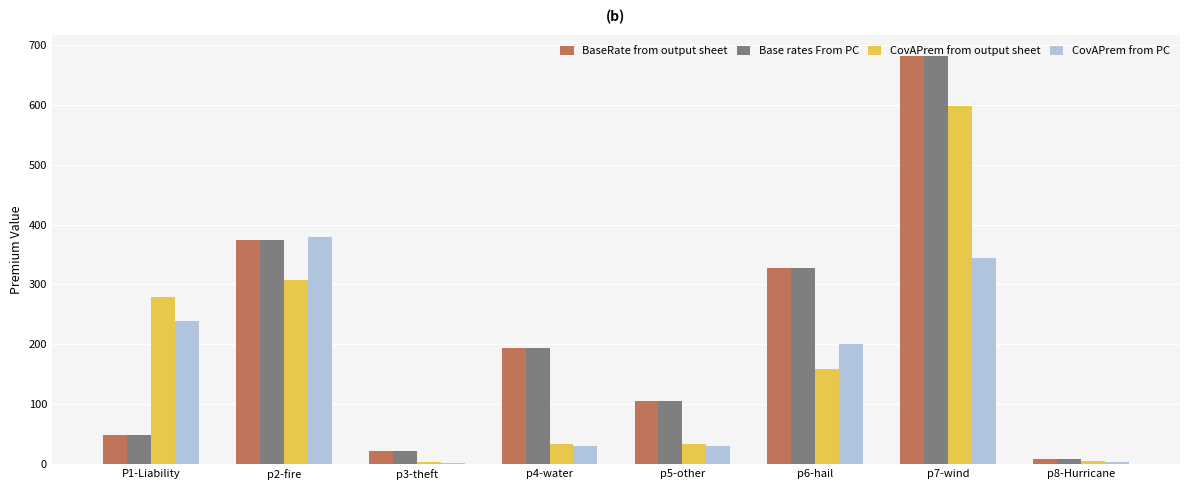

What is the spread (max minus min) of values at p6-hail?

169.0